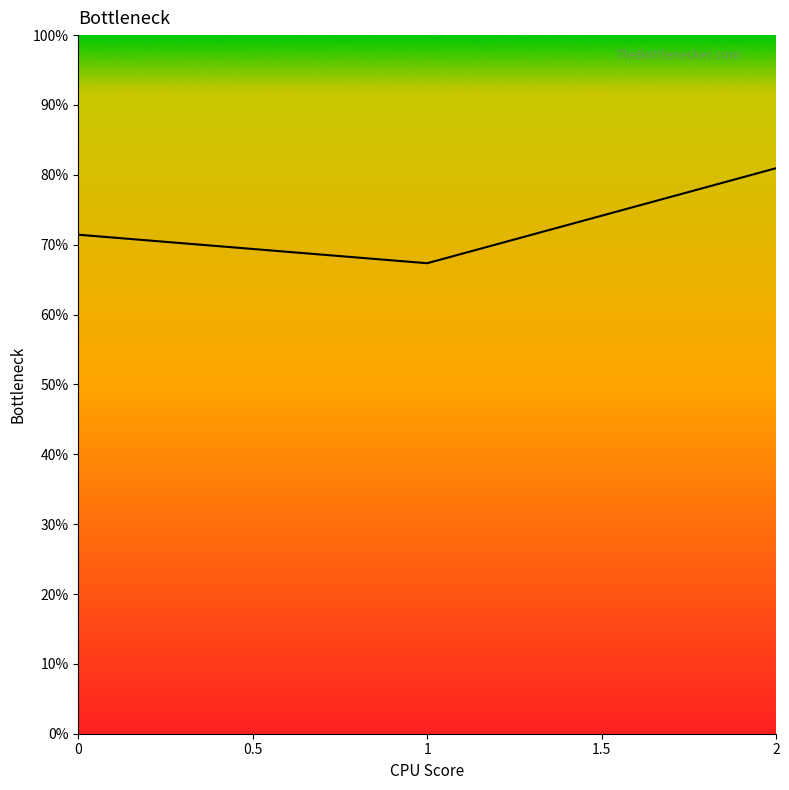

Which category has the lowest value across all series?

1